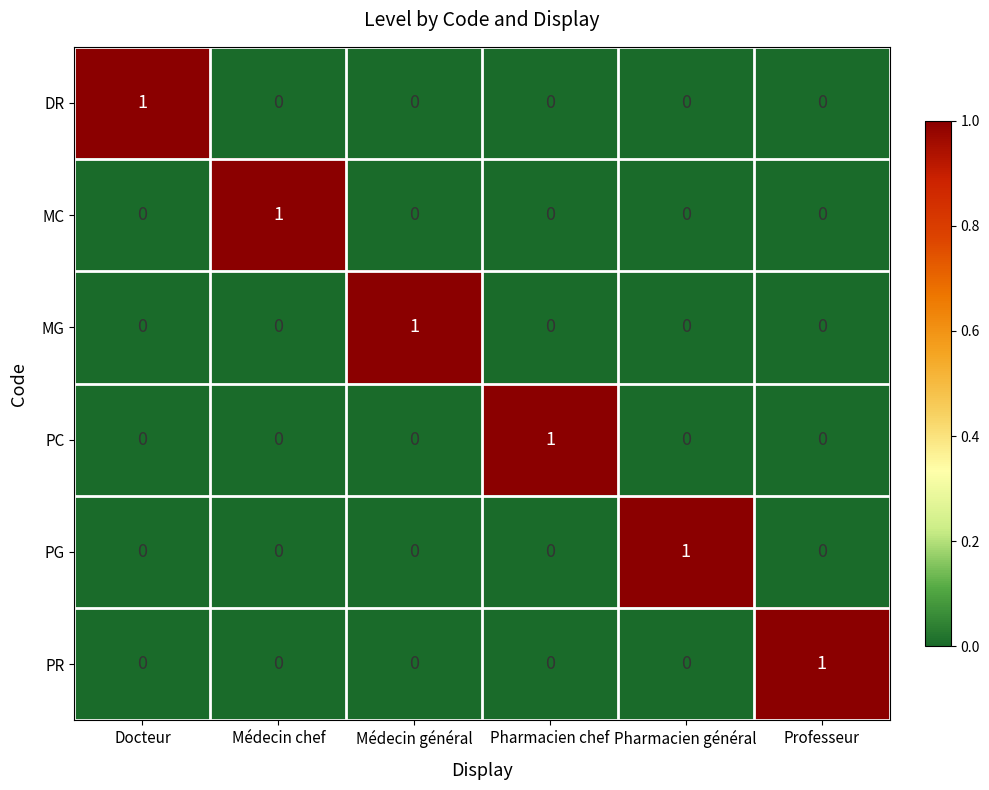

At which label does MC reach its peak?

Médecin chef